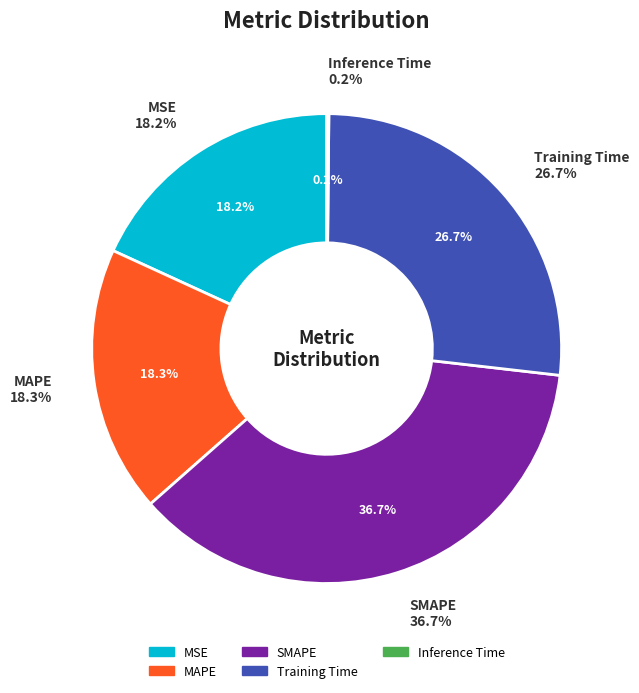

True or false: Training Time accounts for 39% of the total.

False